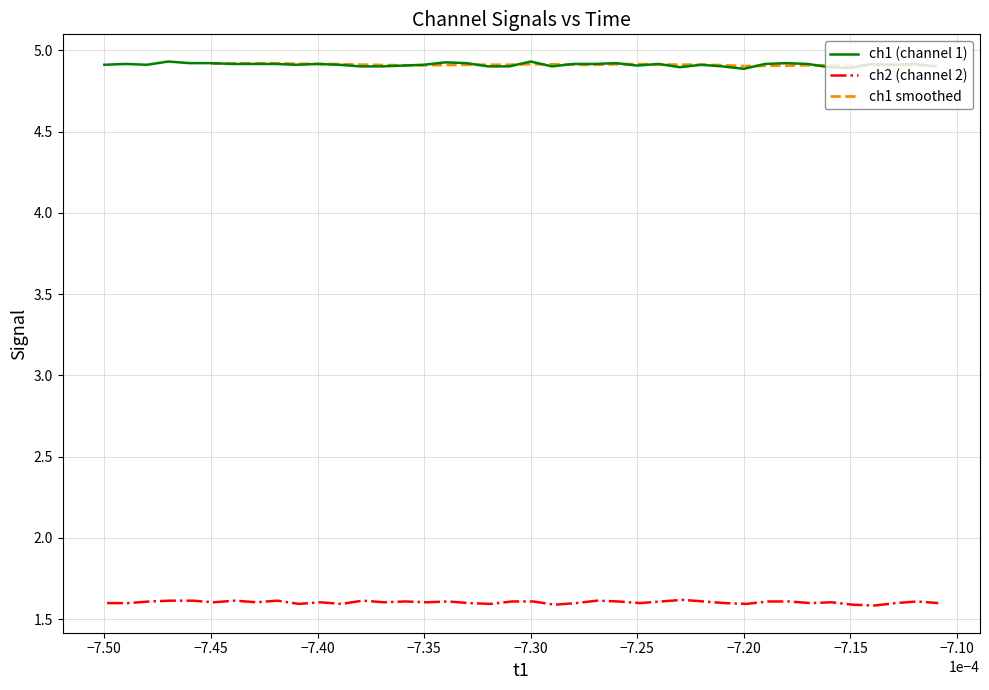

What is the value of the ch1 point at the 1st from the left?

4.9